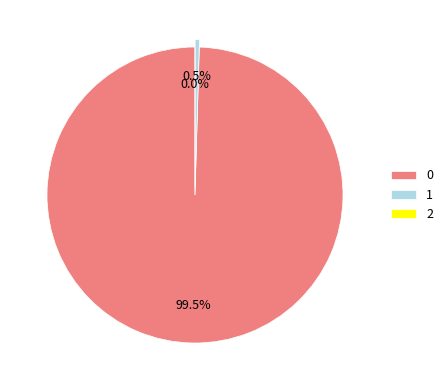

How much of the chart is everything except 2?

100.0%